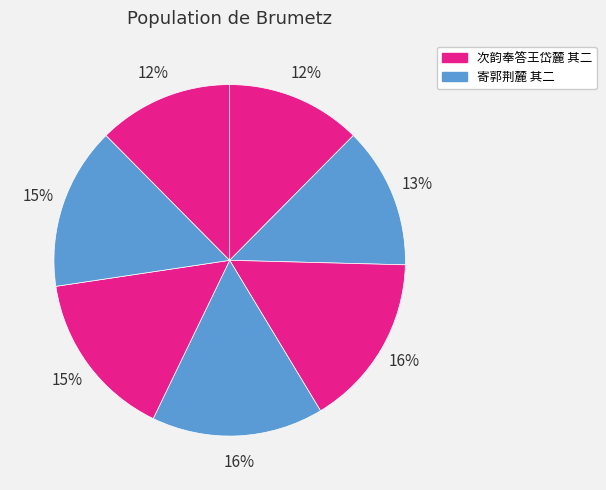

To the nearest percent, what is the difference between the largest and smallest slice percentages?

4%